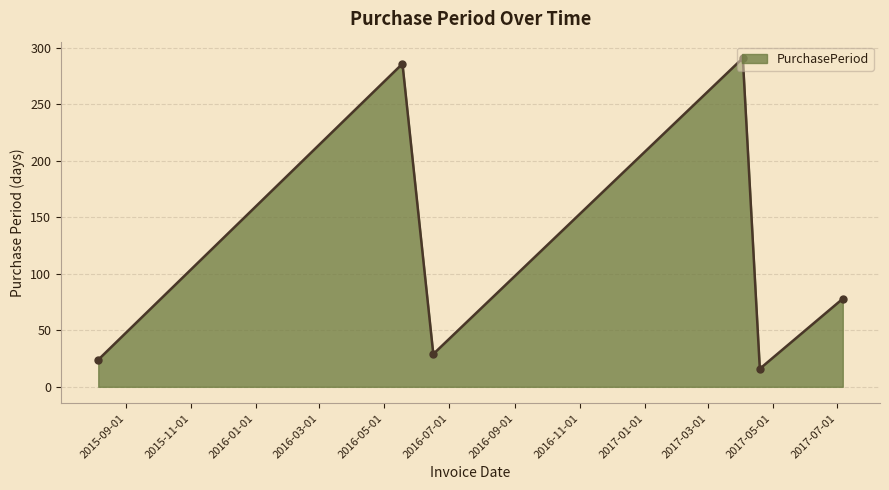

How many interior local peaks (higher than both neighbors) does the data have?

2